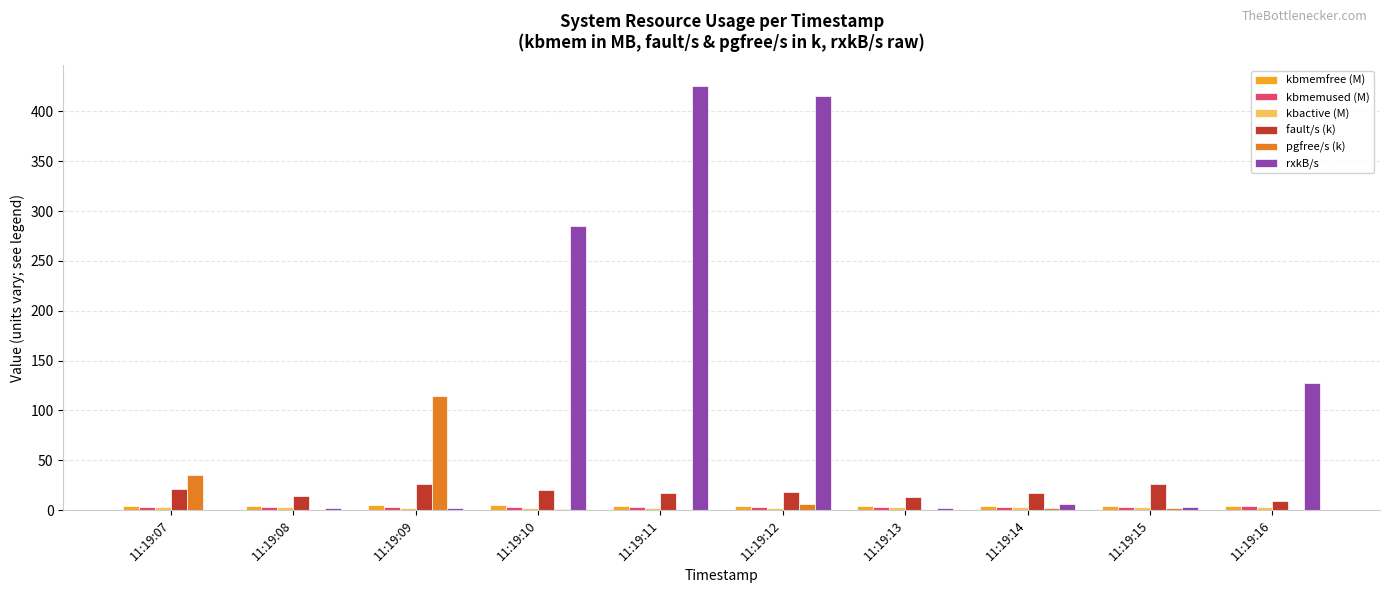

At which category does the chart reach its peak across all series?

11:19:11